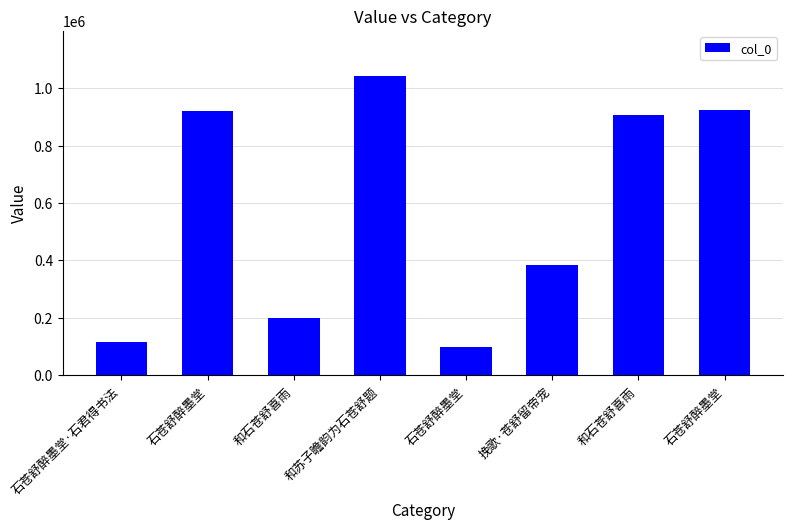

What is the difference between the second highest and minimum values?

824993